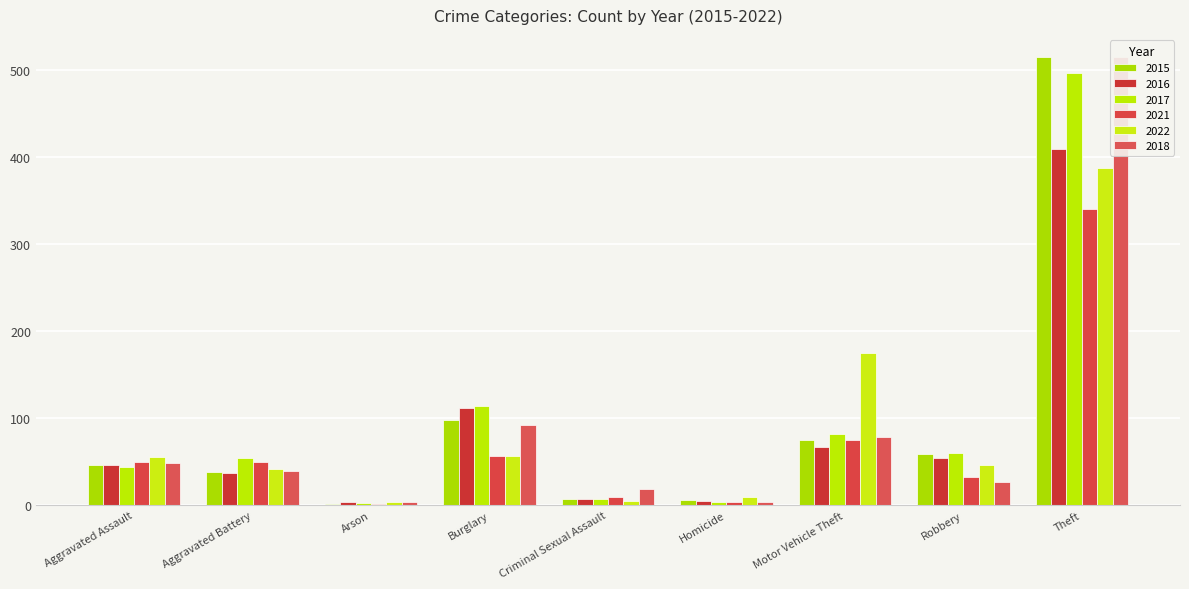

At which category is the sum across all series the highest?

Theft